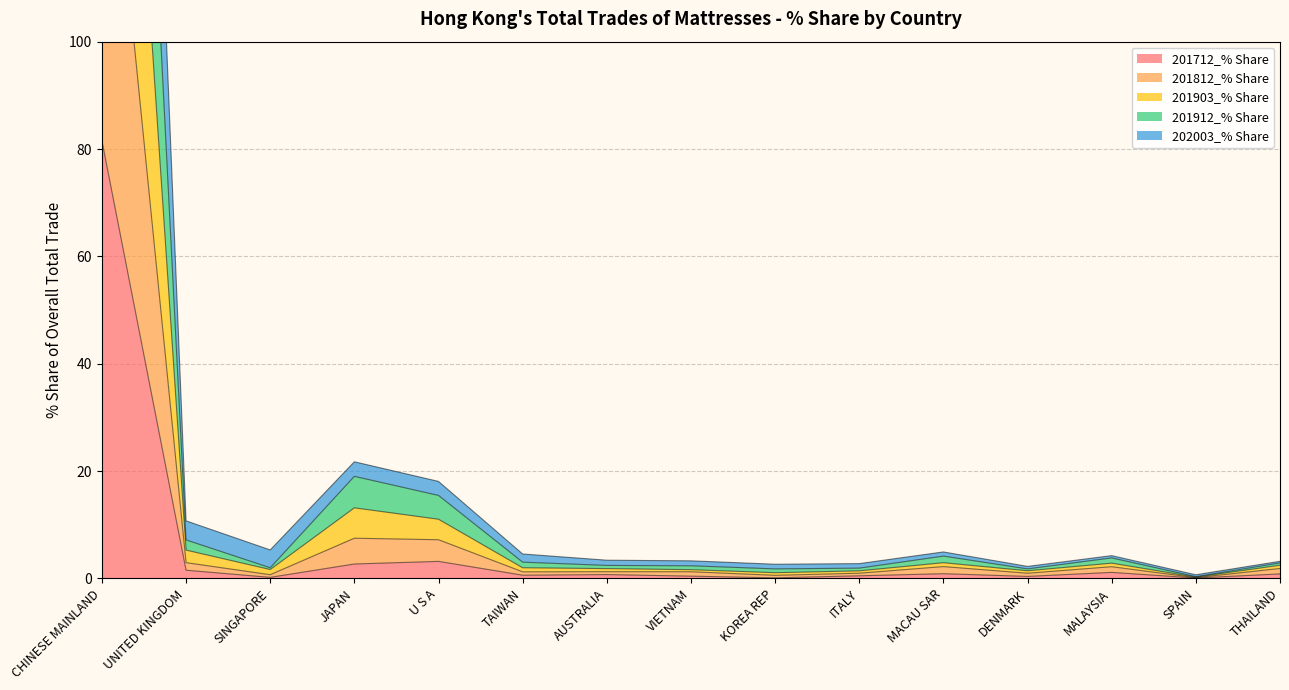

Is it true that 201903_% Share equals 4.4 at VIETNAM?

False